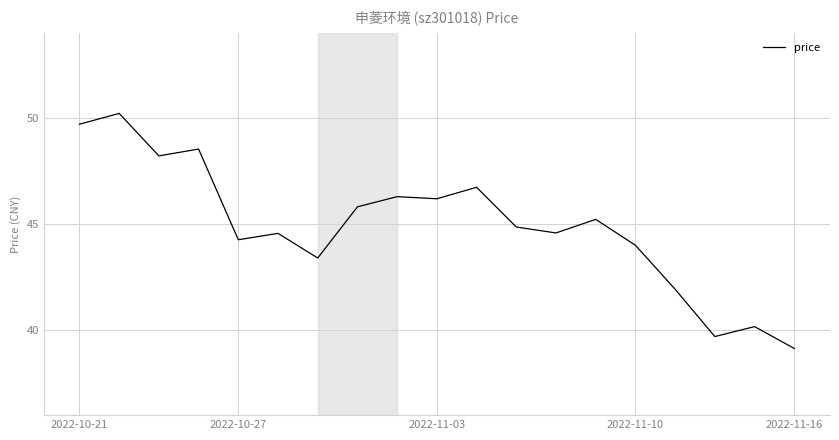

What is the difference between the maximum and minimum values?

11.1